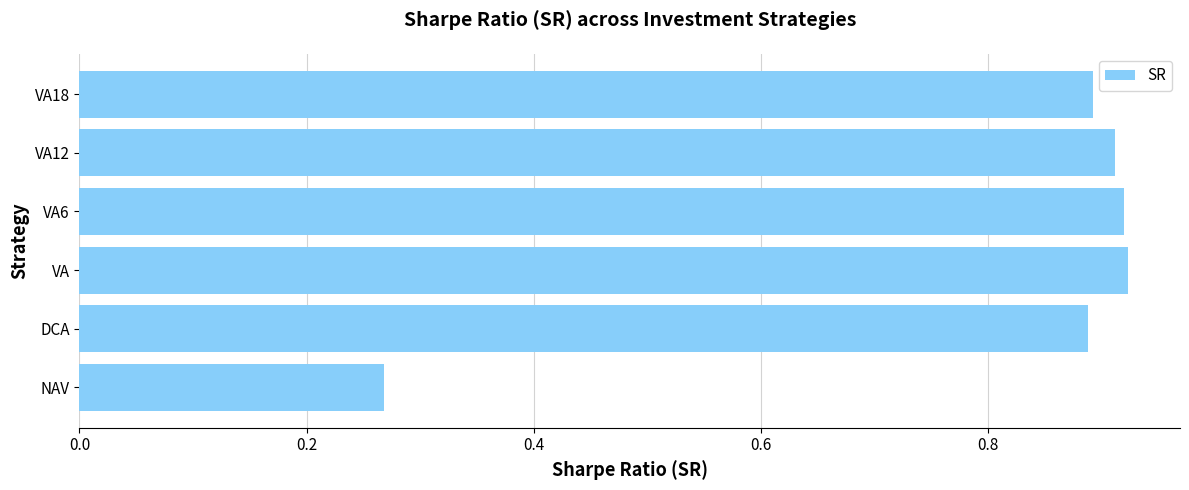

What is the change in value from NAV to VA18?

+0.6